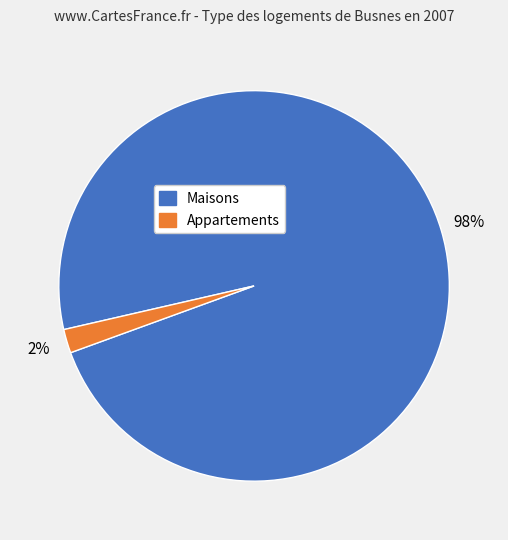

Is there any slice that represents more than half of the pie?

Yes